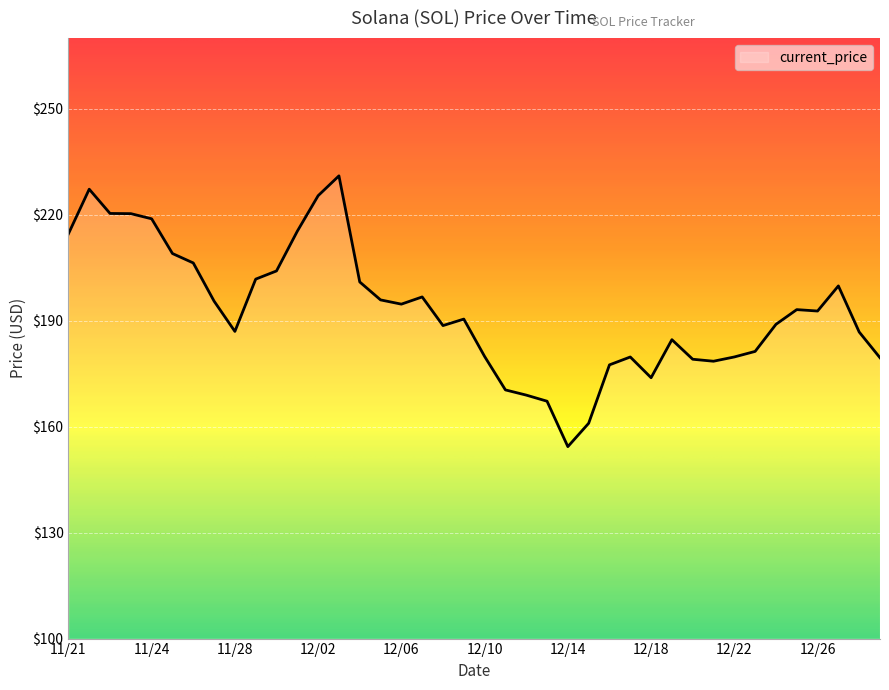

What is the difference between the maximum and minimum values?

76.7